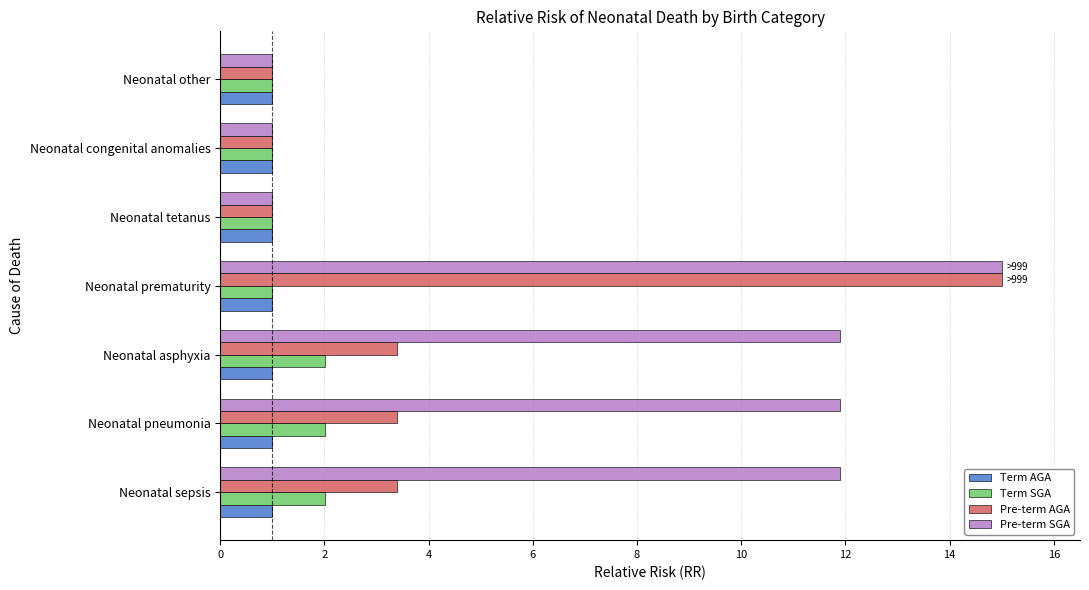

Is it true that Term AGA equals 1.7 at Neonatal asphyxia?

False